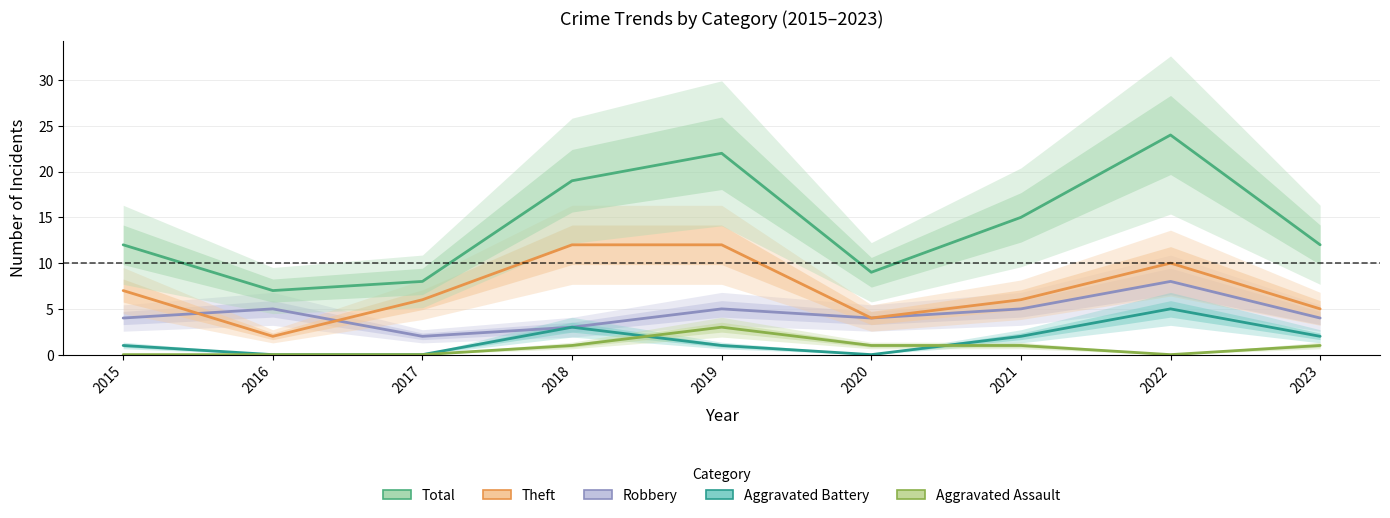

At which label is Total closest to 15?

2021